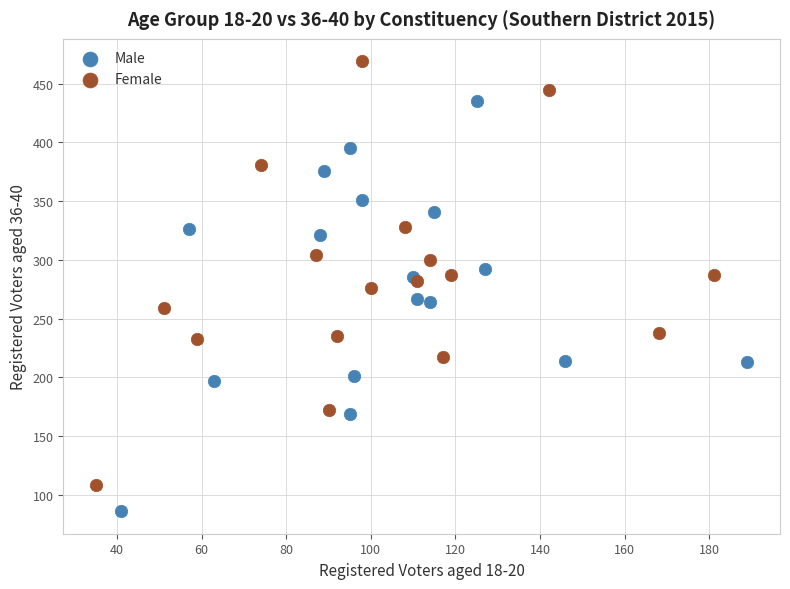

Which series contains the highest Y value?

Female